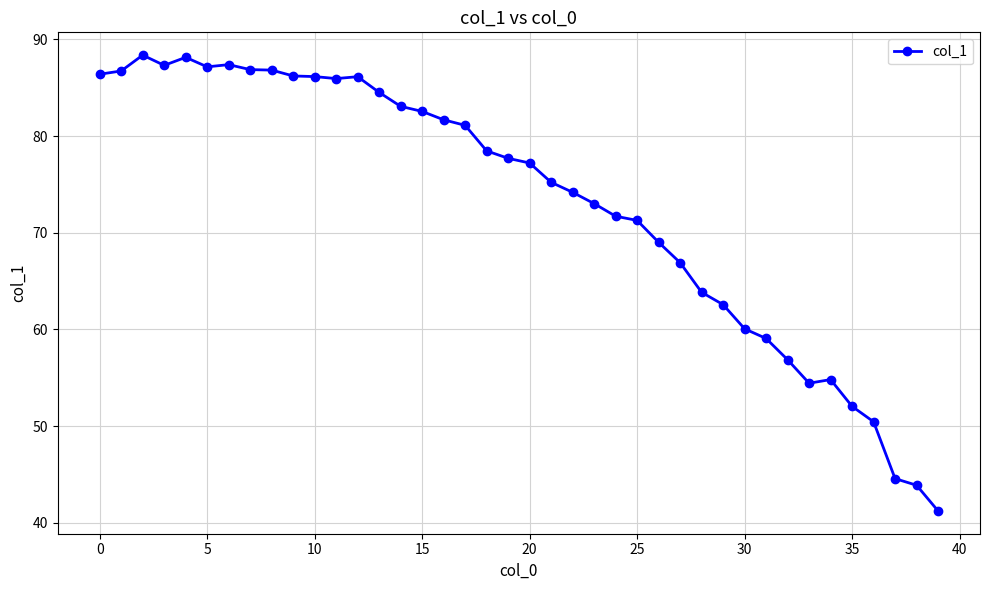

What is the value of the 39th point from the left?

43.9